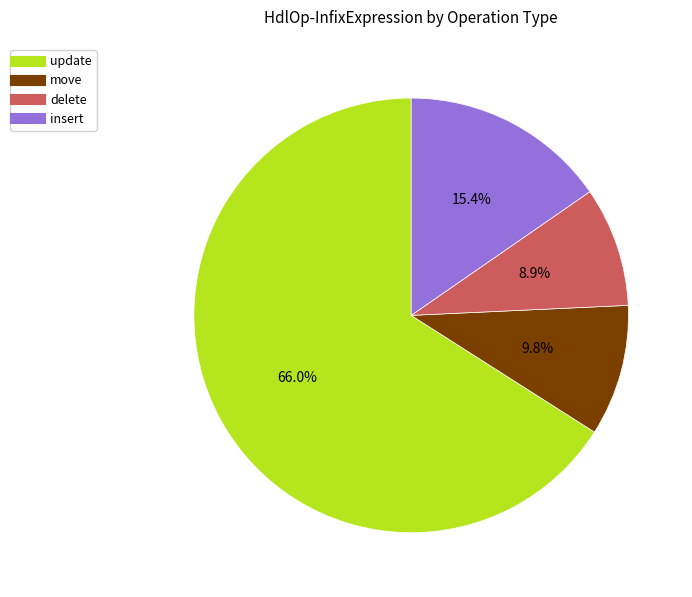

How many segments does this pie chart have?

4